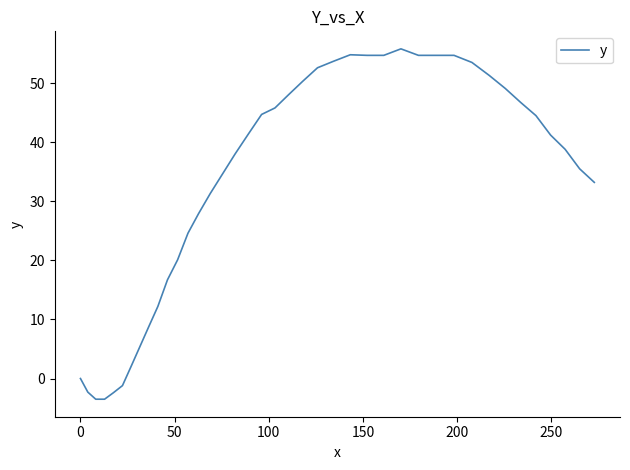

What is the difference between the maximum and minimum values?

59.3